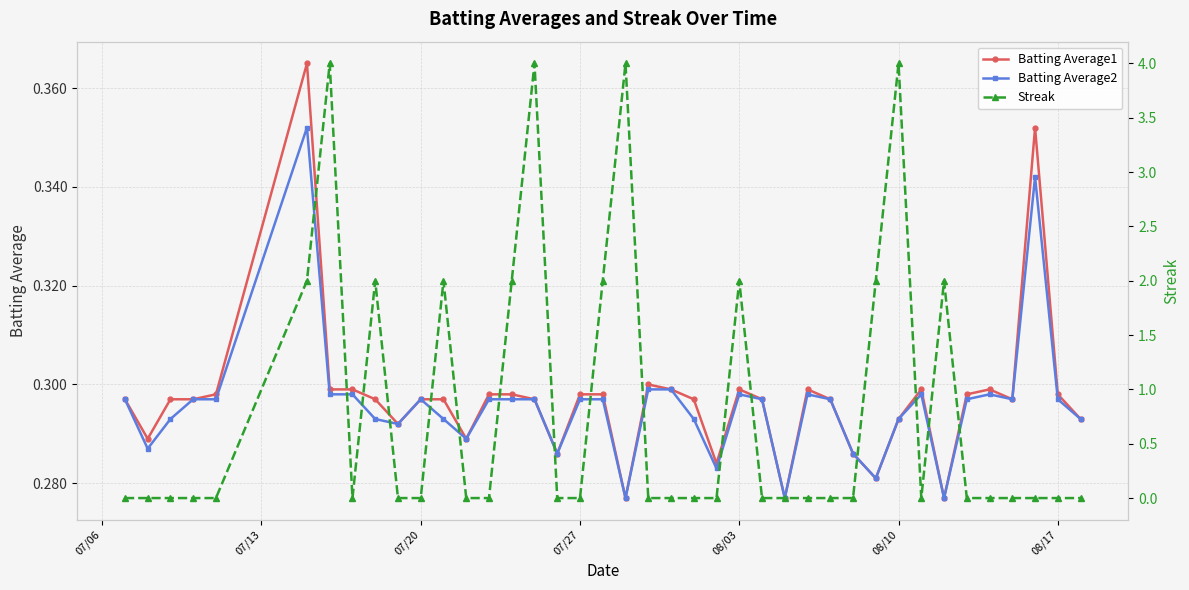

True or false: Batting Average2 has more than 1 points higher than both neighbors.

True